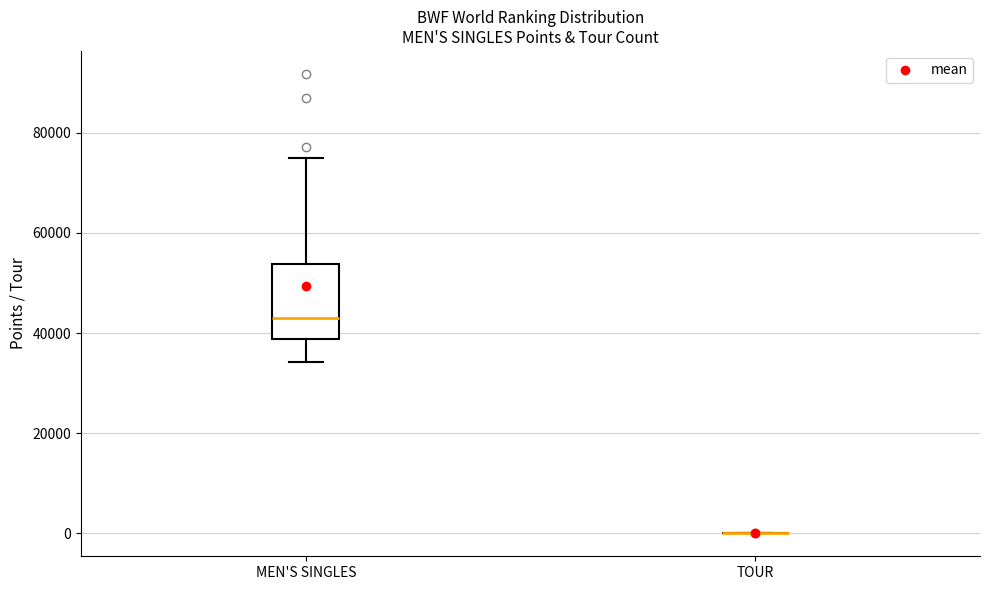

Reading left to right, read every box against the y-axis: the position of its median line, the range the box covers, and the ends of its whiskers. The values are not printed on the chart, so give them approximately, as read against the axis.

MEN'S SINGLES: median 44000, box 38000 to 54000, whiskers 34000 to 74000
TOUR: box collapsed to a line at 0, whiskers 0 to 0